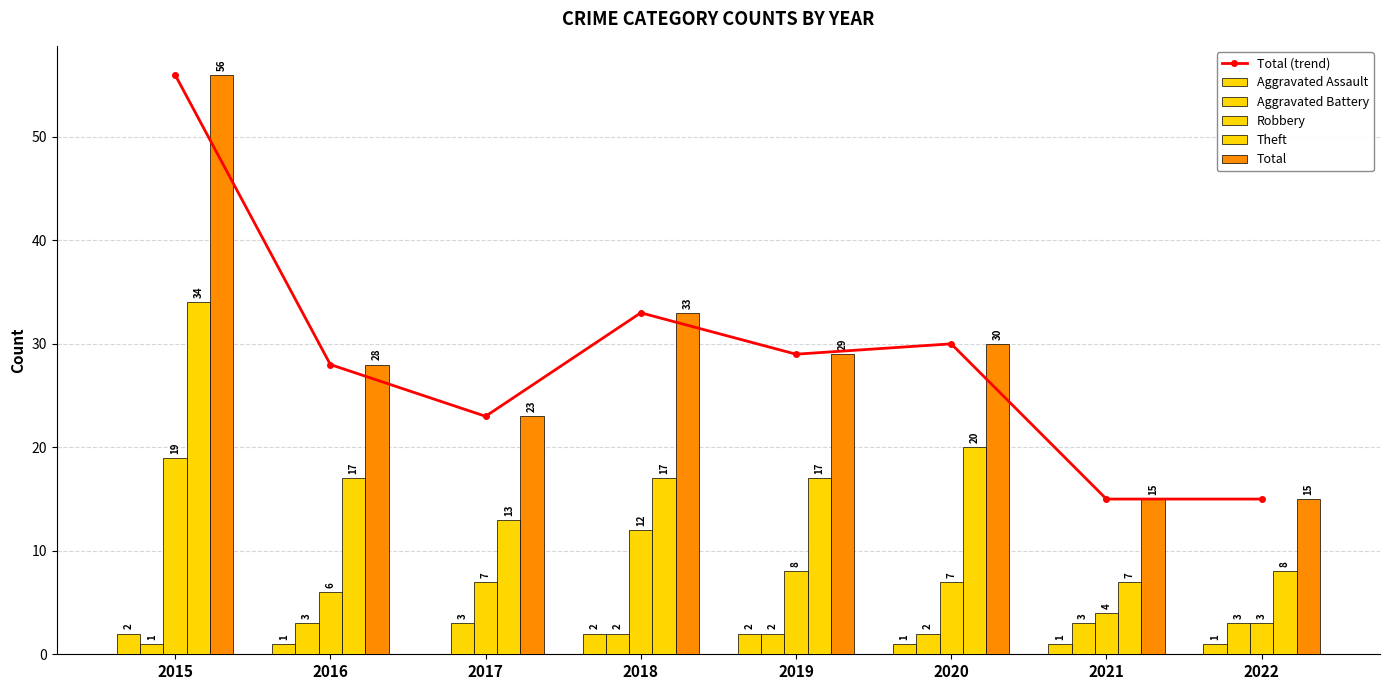

Reading left to right, list all the values displayed in this chart.

Total (trend): 2015=56	2016=28	2017=23	2018=33	2019=29	2020=30	2021=15	2022=15
Aggravated Assault: 2015=2	2016=1	2017=0	2018=2	2019=2	2020=1	2021=1	2022=1
Aggravated Battery: 2015=1	2016=3	2017=3	2018=2	2019=2	2020=2	2021=3	2022=3
Robbery: 2015=19	2016=6	2017=7	2018=12	2019=8	2020=7	2021=4	2022=3
Theft: 2015=34	2016=17	2017=13	2018=17	2019=17	2020=20	2021=7	2022=8
Total: 2015=56	2016=28	2017=23	2018=33	2019=29	2020=30	2021=15	2022=15